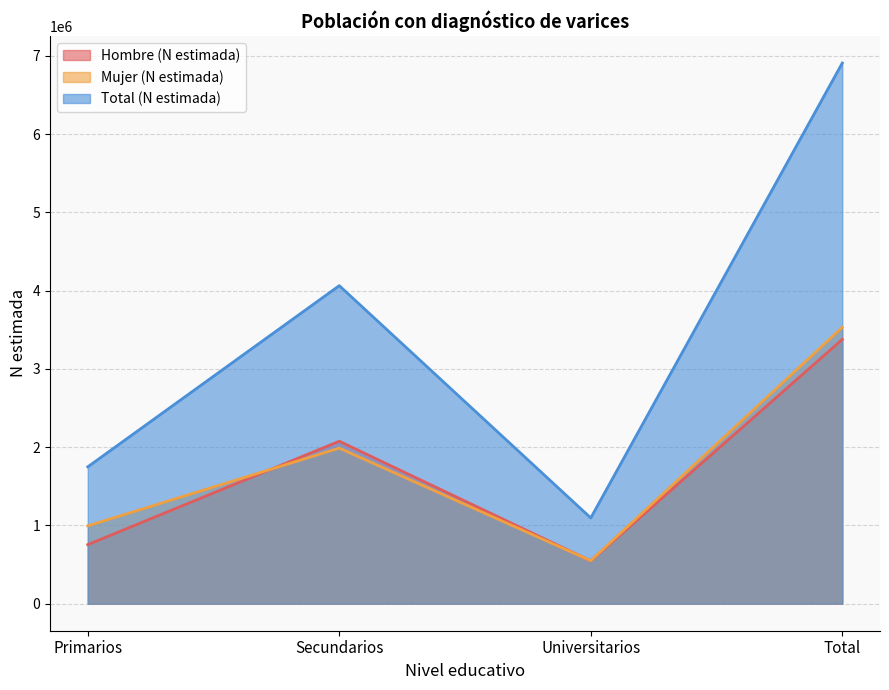

At how many categories does at least one series exceed 4645408?

1